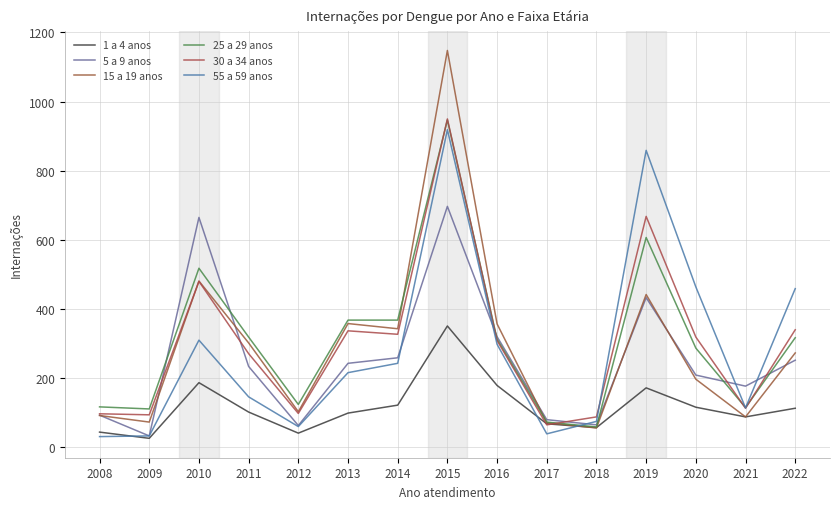

How many lines are shown in the chart?

6